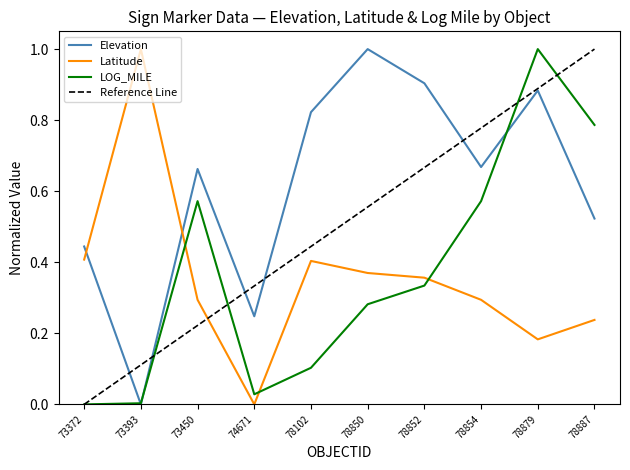

The value of Elevation at 78887 is 0.5. True or false?

True